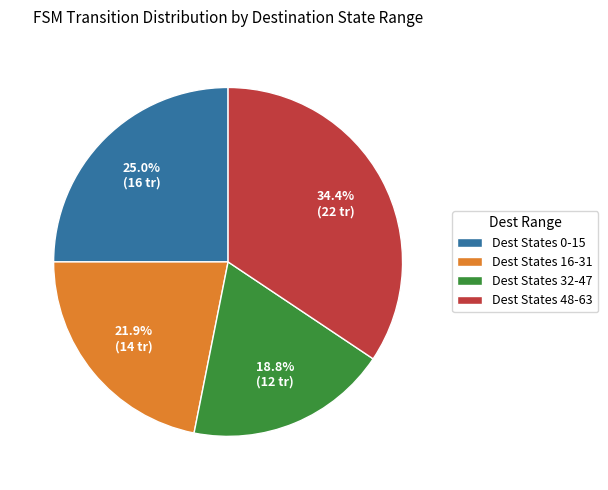

Is the sum of Dest States 0-15 and Dest States 32-47 greater than half?

No